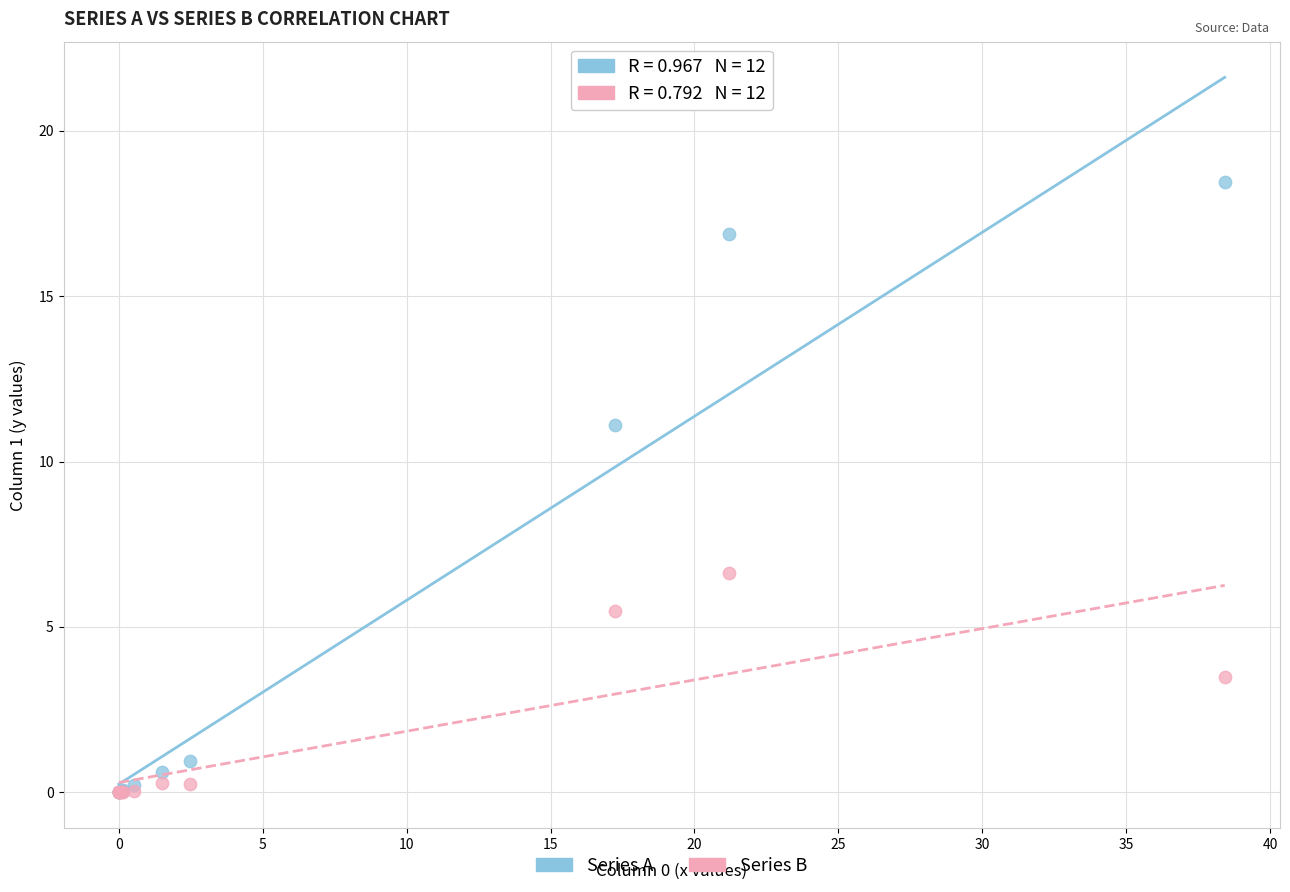

In the Series A series, what Y value is closest to 9?

11.1